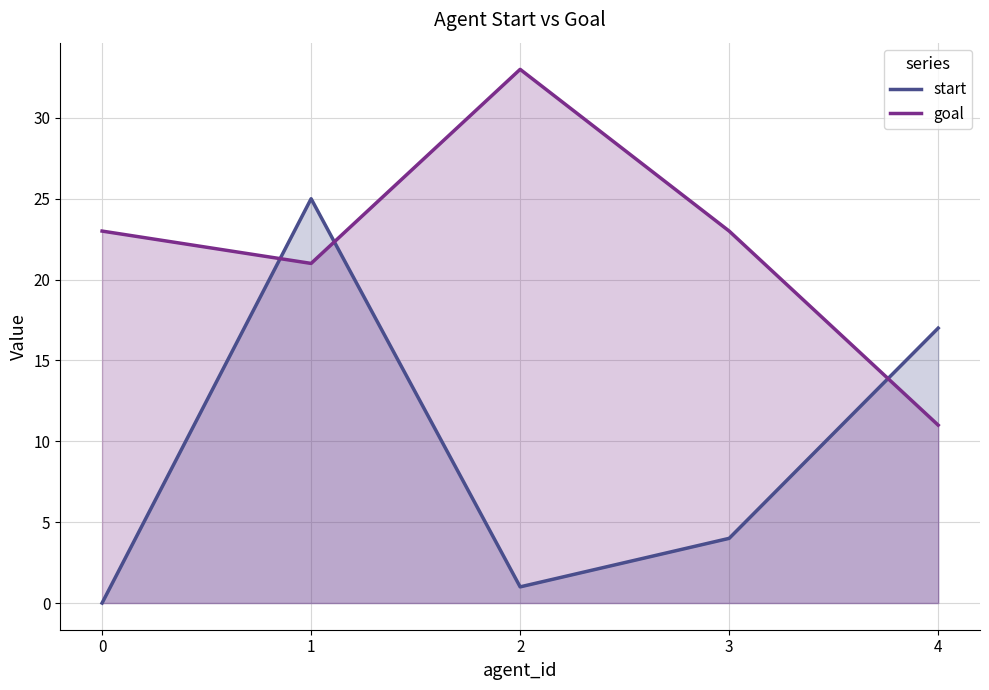

How many interior local peaks does the start series have?

1